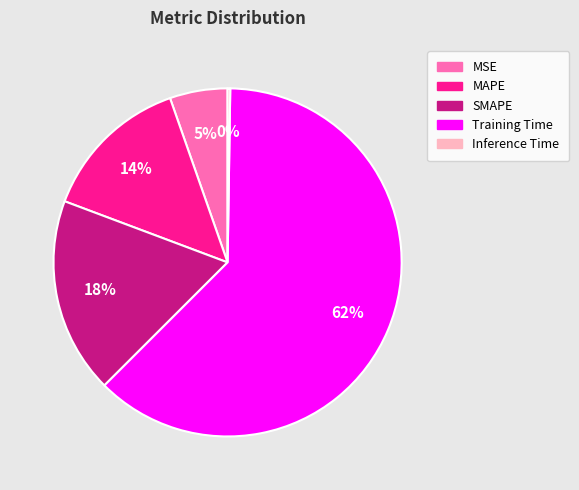

Which slice is the largest?

Training Time